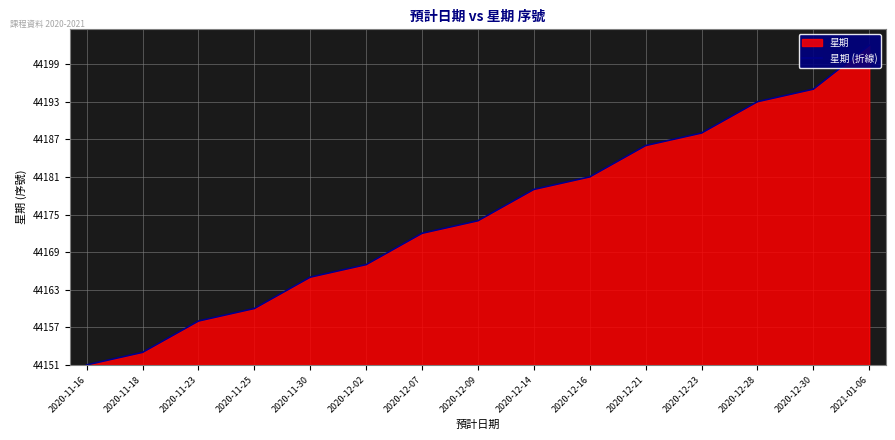

Between 2020-11-16 and 2020-11-30, which is larger?

2020-11-30